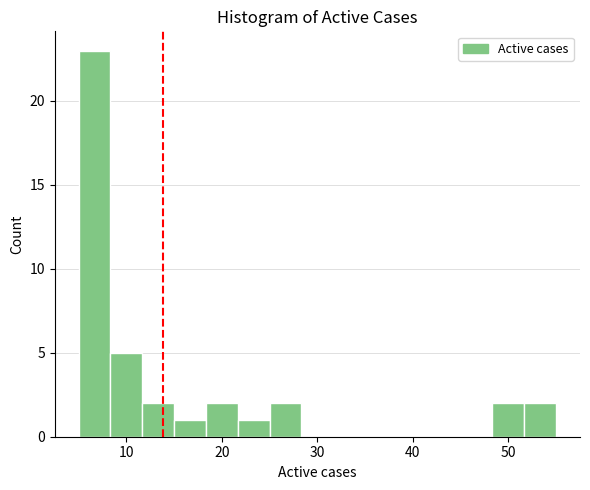

Around what value on the x-axis is the tallest bar? Give the approximate position of its centre, as read against the axis.

7